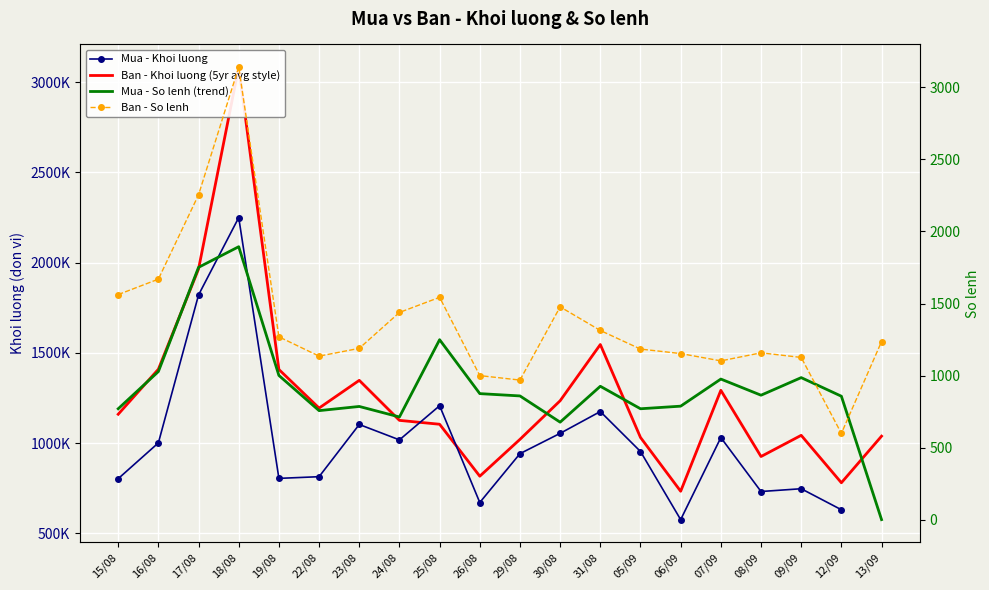

True or false: Mua - So lenh (trend) and Ban - Khoi luong (5yr avg style) intersect in this chart.

False